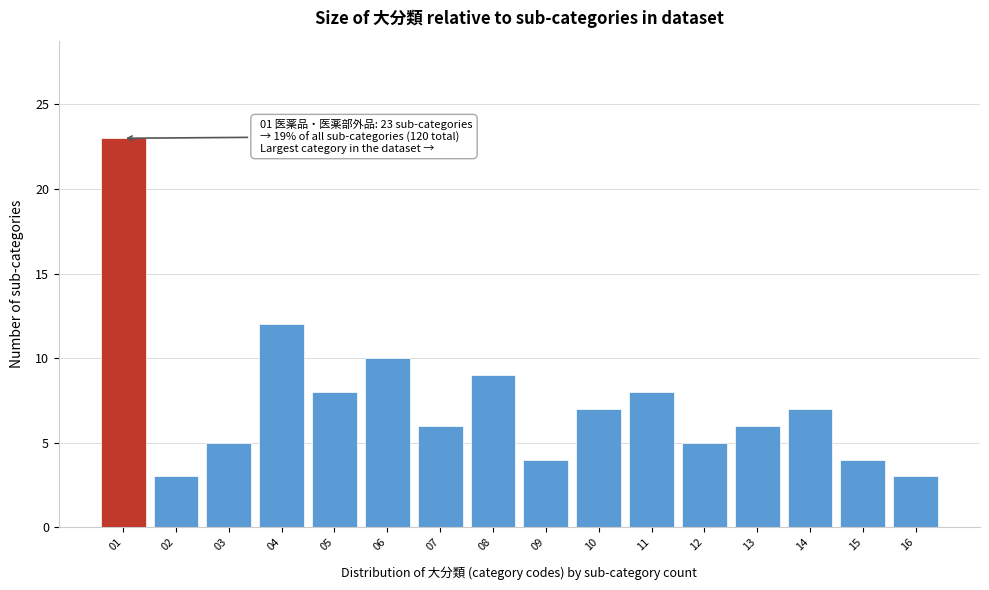

Reading left to right, transcribe all the data shown in this chart.

01=23	02=3	03=5	04=12	05=8	06=10	07=6	08=9	09=4	10=7	11=8	12=5	13=6	14=7	15=4	16=3